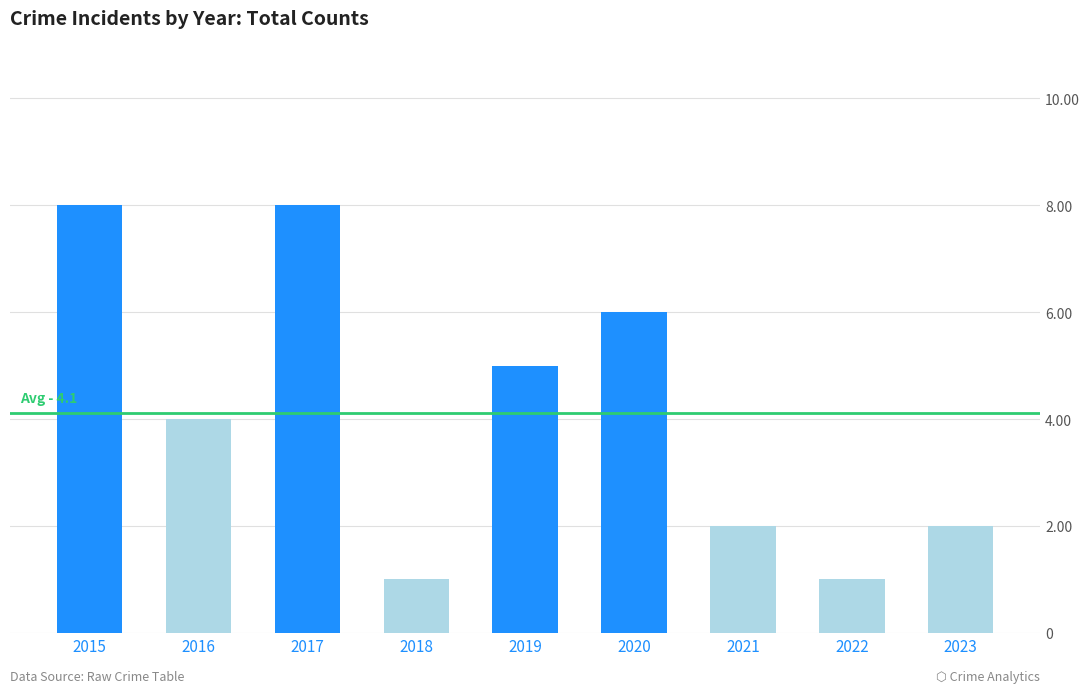

What is the average value?

4